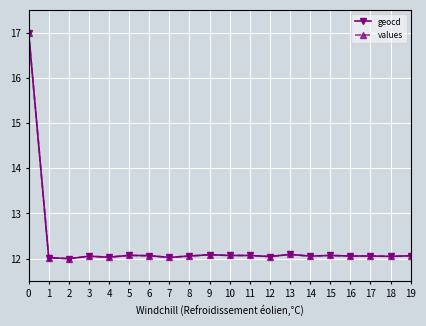

What is the value of the geocd point at the 15th from the left?

12.1